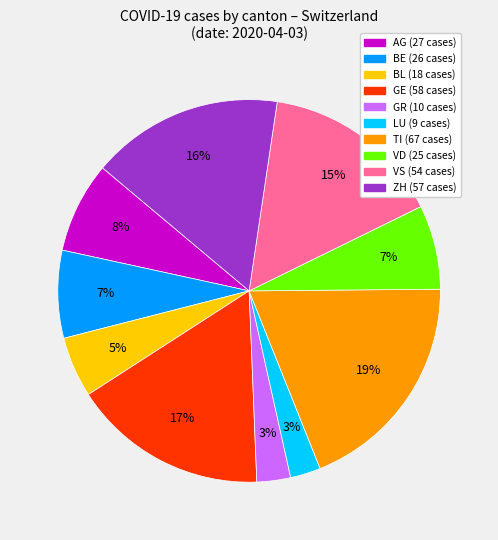

True or false: BE accounts for 7% of the total.

True